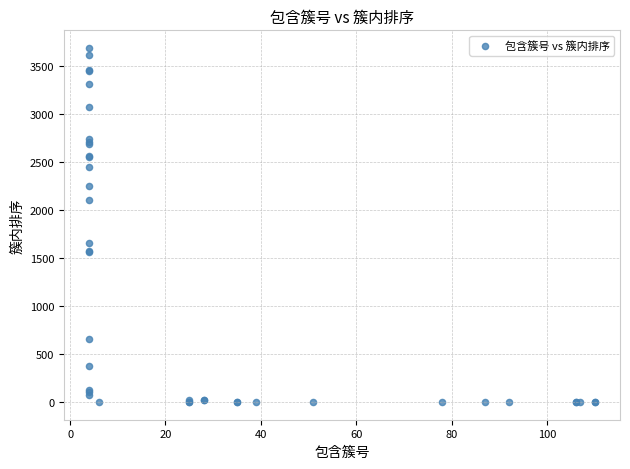

What Y value in the scatter plot is closest to 1843?

1656